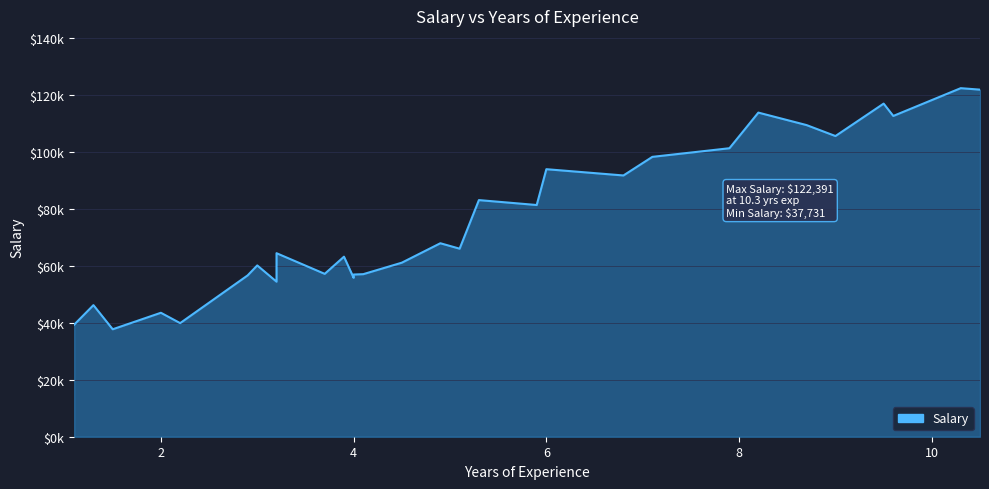

Reading right to left, extract all data points from this chart.

121872	122391	112635	116969	105582	109431	113812	101302	98273	91738	93940	81363	83088	66029	67938	61111	57081	56957	55794	63218	57189	64445	54445	60150	56642	39891	43525	37731	46205	39343